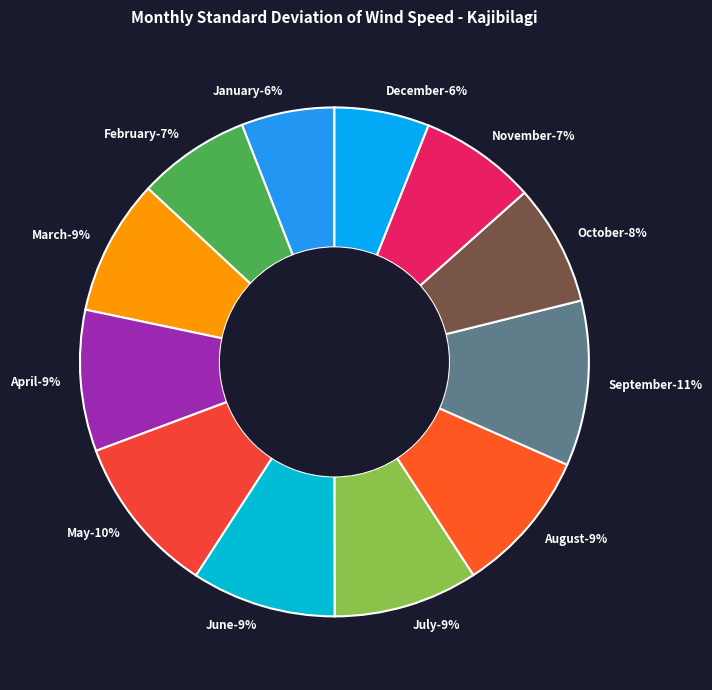

Is there a majority slice in this chart?

No